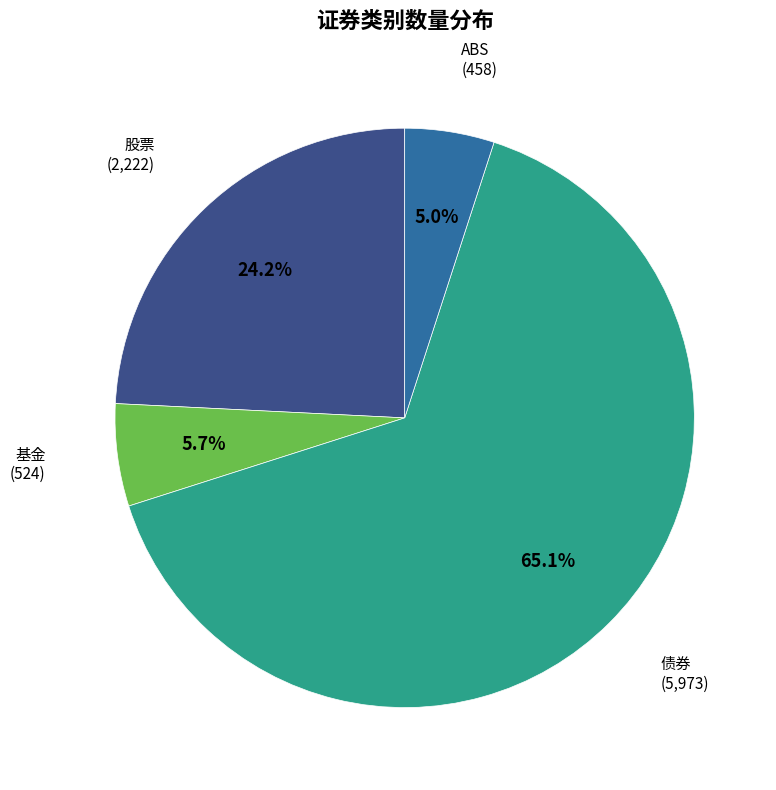

Is there a majority slice in this chart?

Yes